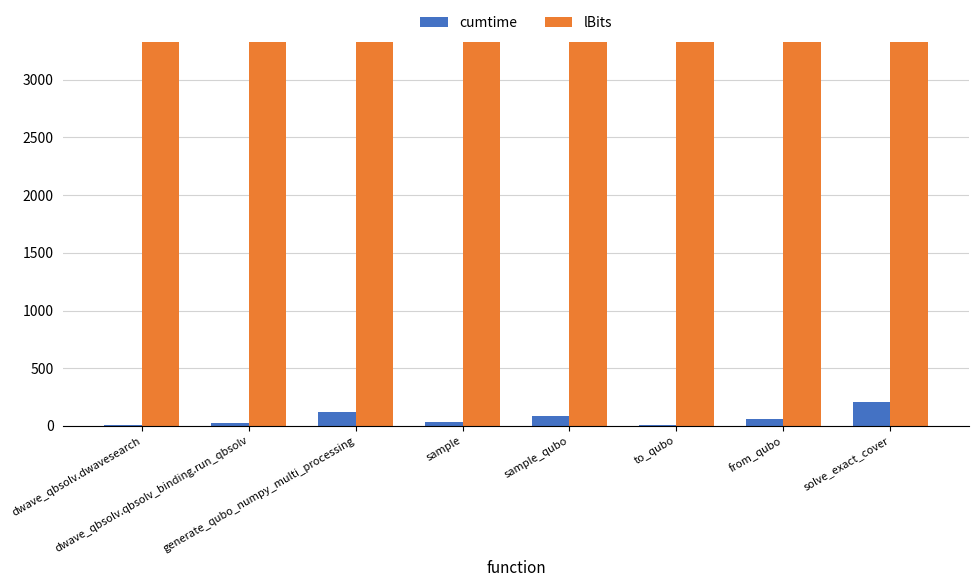

What is the maximum value for lBits?

3325.0